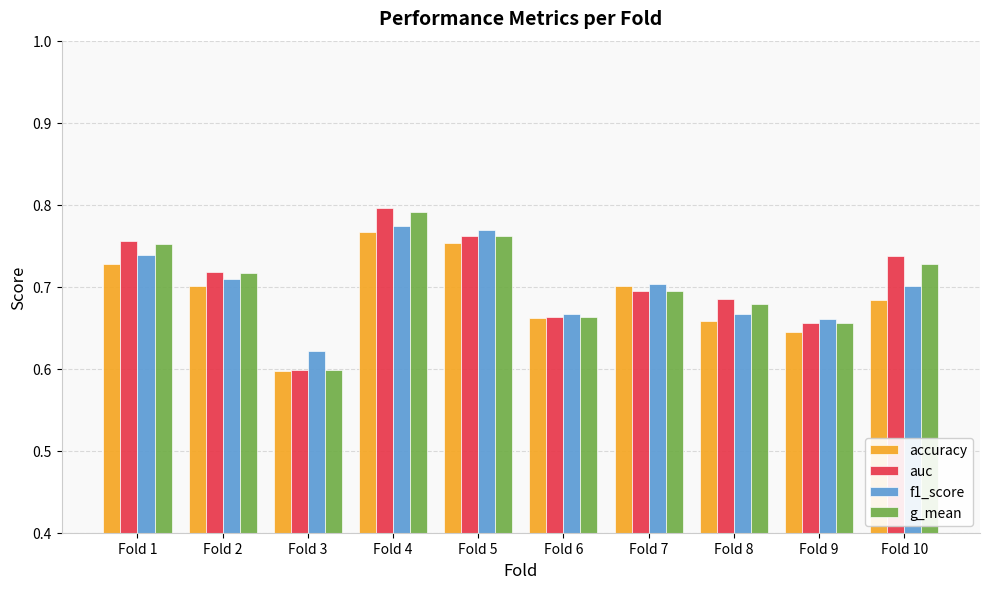

Is it true that g_mean equals 0.8 at Fold 5?

True